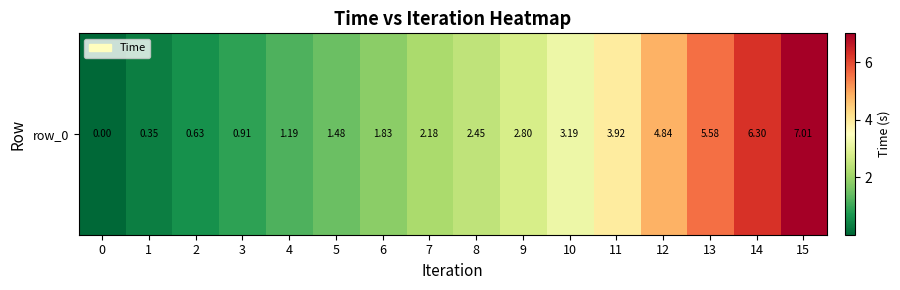

How many series are shown in this chart?

1